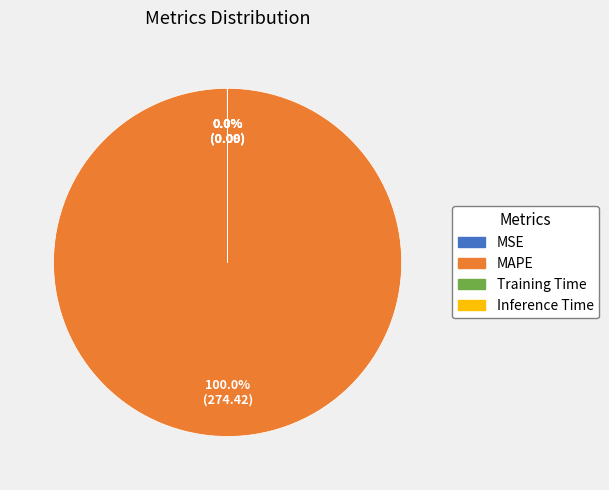

Which slice is the largest?

MAPE